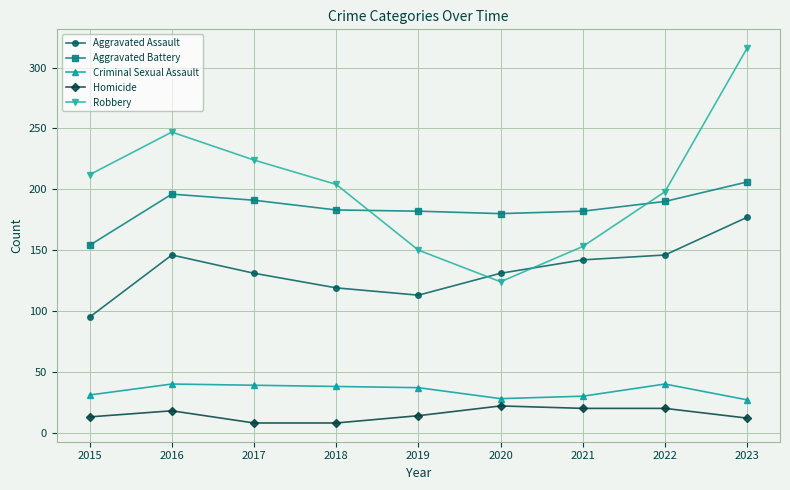

What is the spread (max minus min) of values at 2022?

178